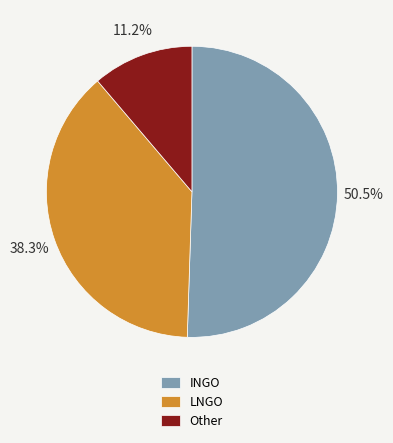

Count the number of slices in the pie.

3